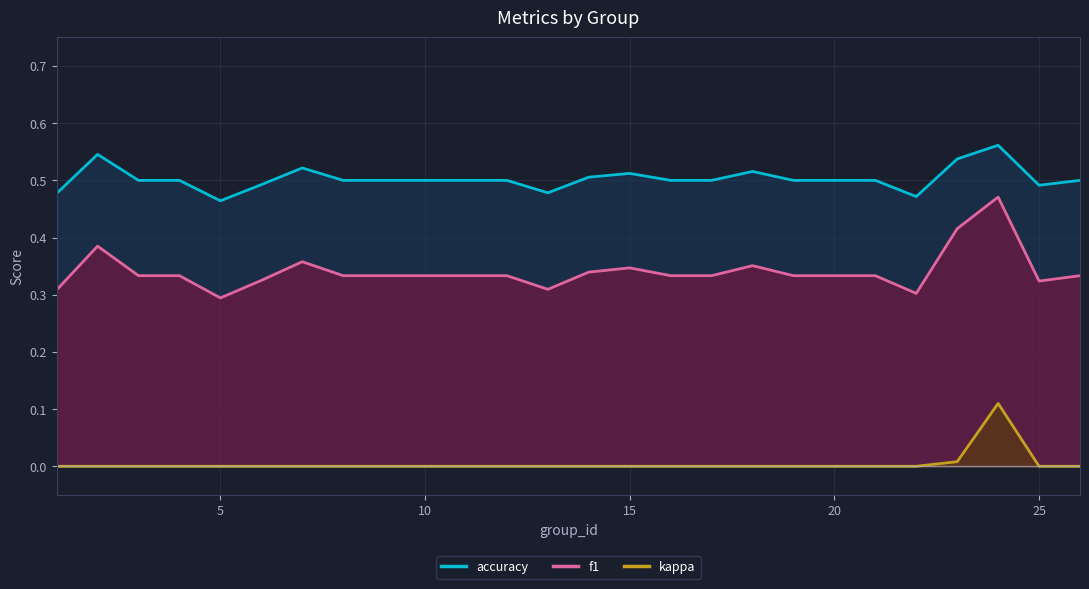

True or false: kappa and accuracy cross at least once.

False